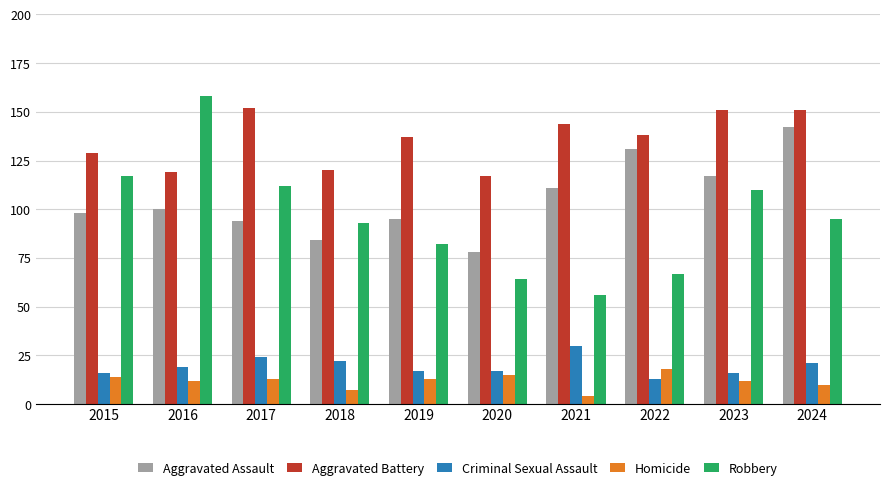

What is the lowest value of the Aggravated Assault series?

78